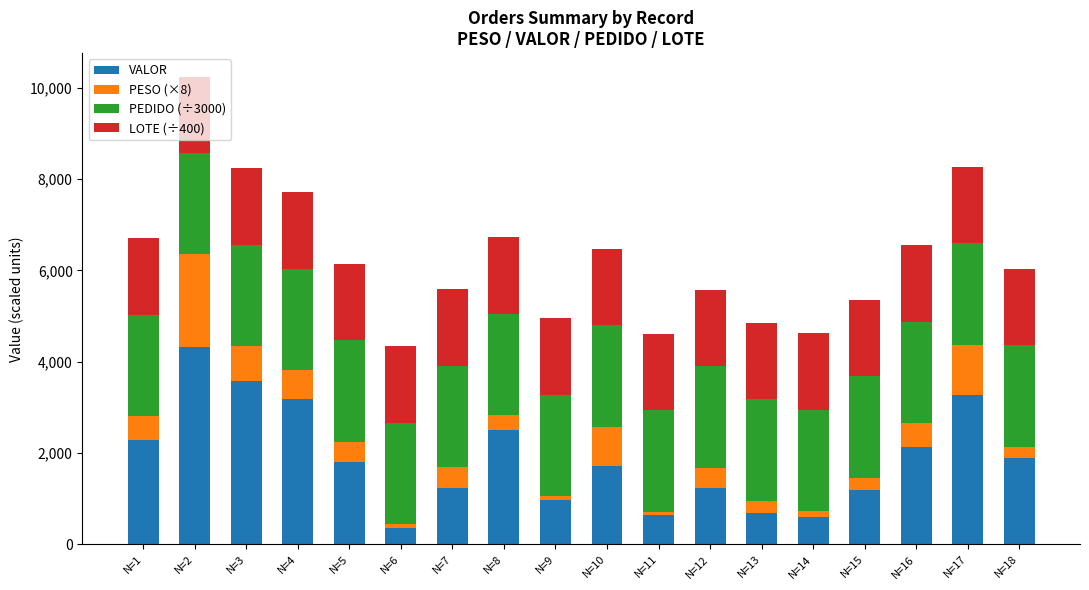

How many data points does each series have?

18